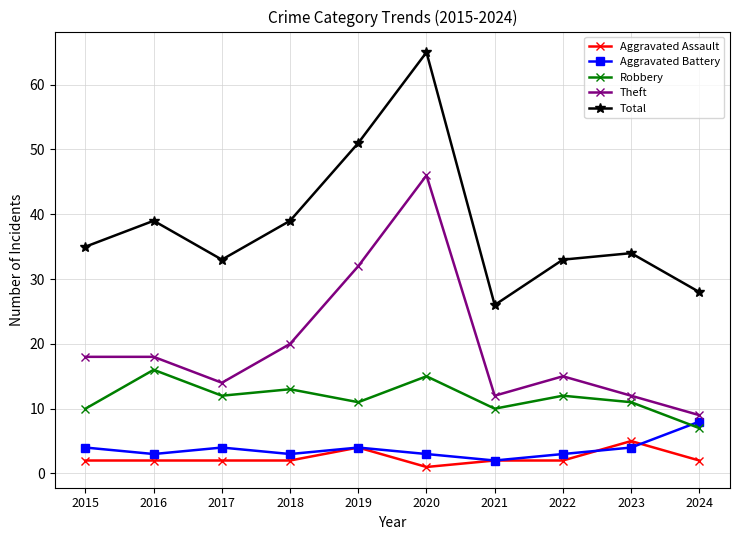

What is the minimum value for Robbery?

7